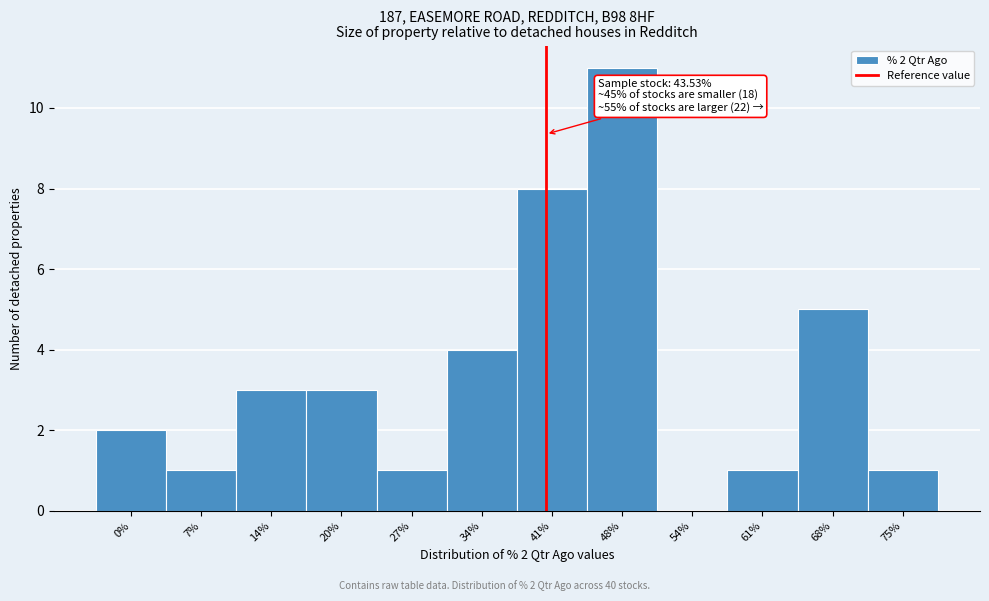

Reading right to left, what are all the values shown in this chart?

75%=1	68%=5	61%=1	54%=0	48%=11	41%=8	34%=4	27%=1	20%=3	14%=3	7%=1	0%=2